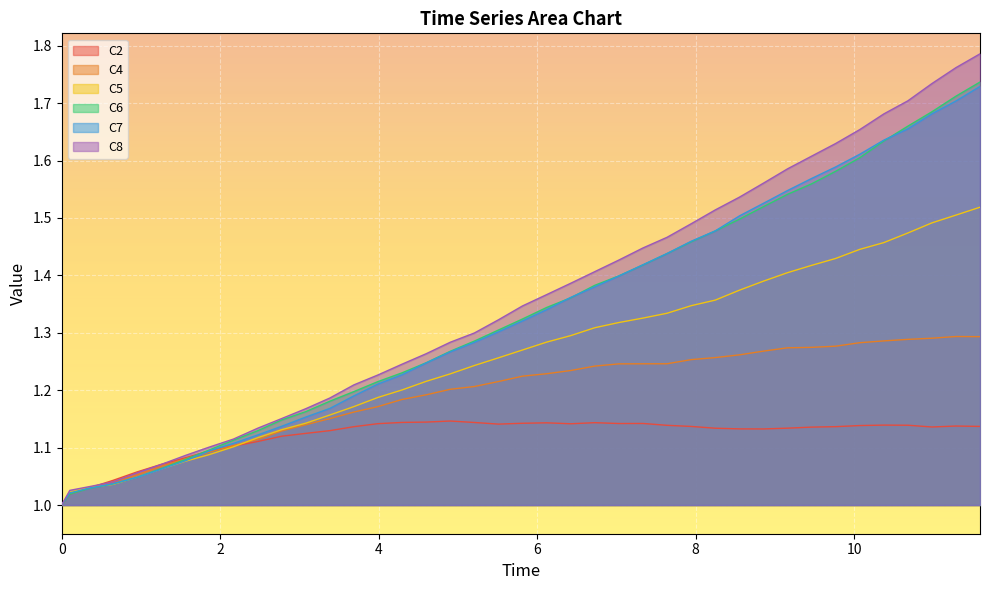

What is the minimum value for C2?

1.0